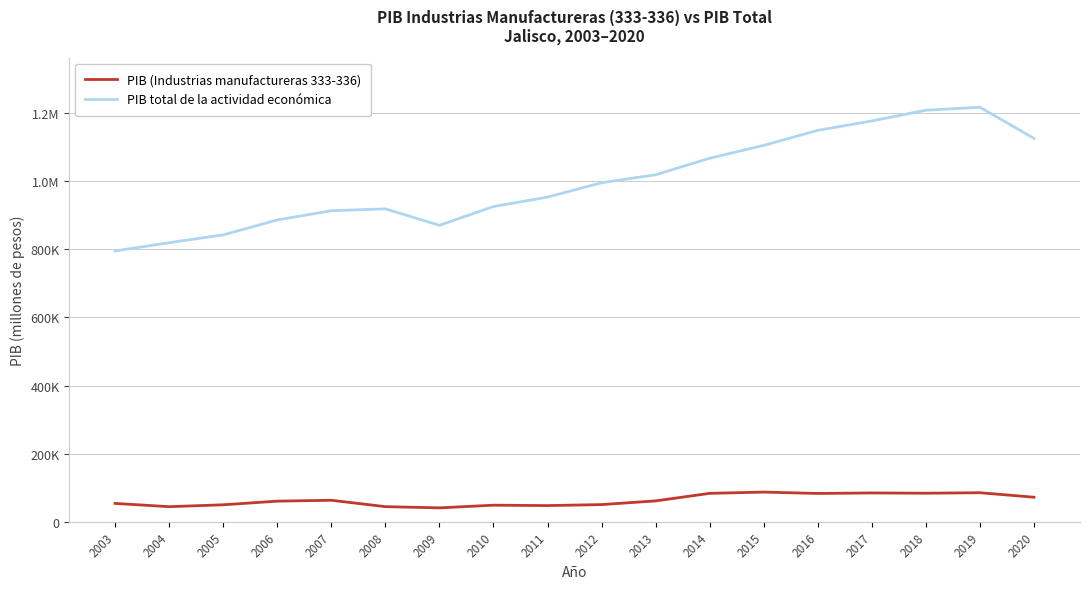

What is the value of the PIB total de la actividad económica point at the 17th from the left?

1216847.2